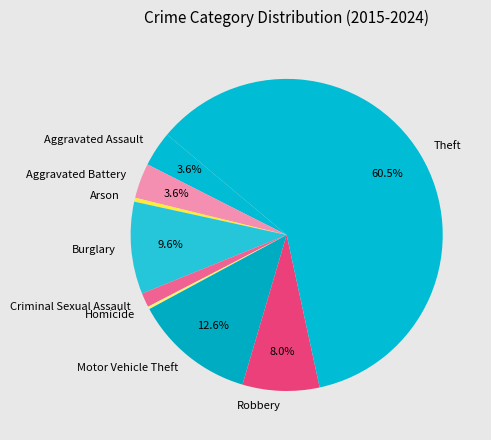

What is the majority slice?

Theft